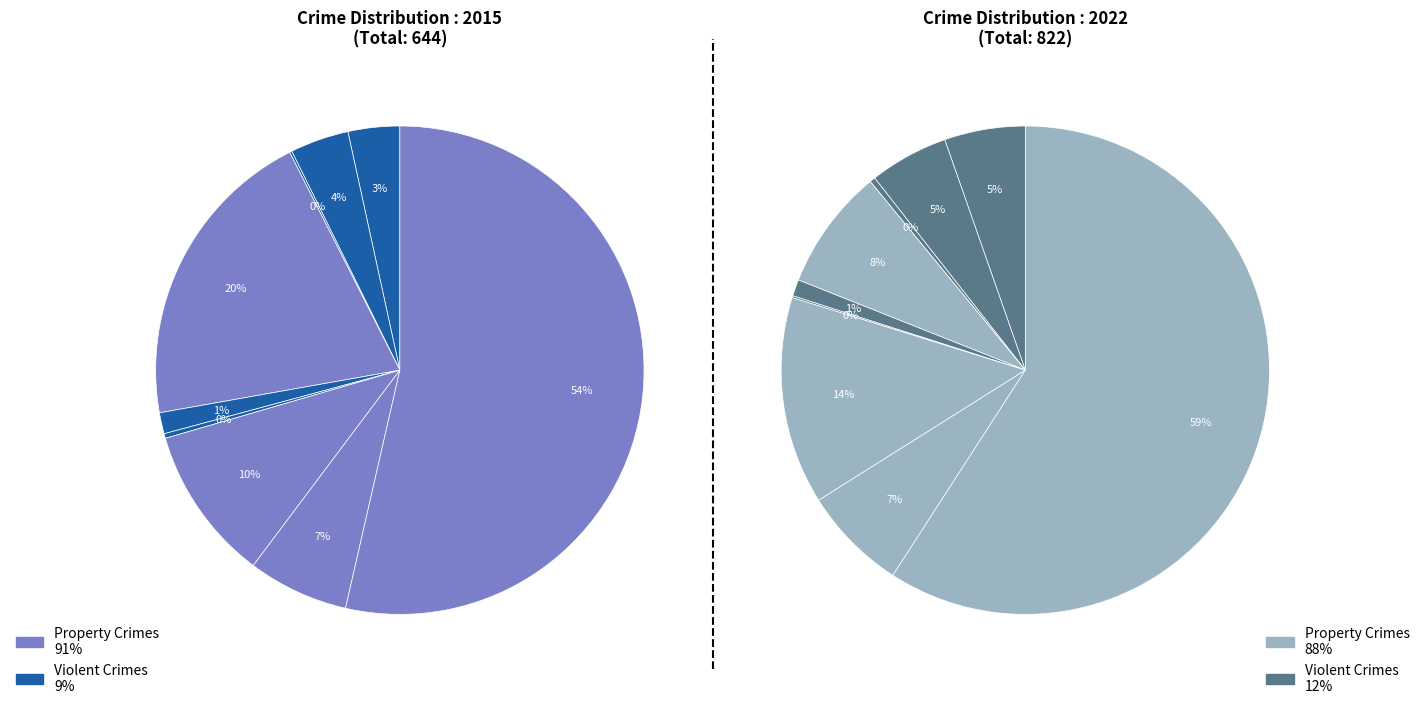

What percentage do Robbery and Homicide together represent?

7.0%